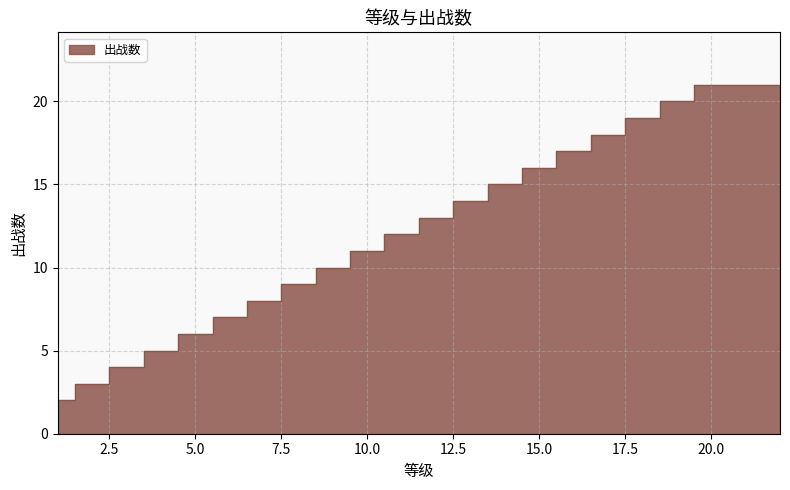

True or false: the data has more than 0 interior local peaks.

False